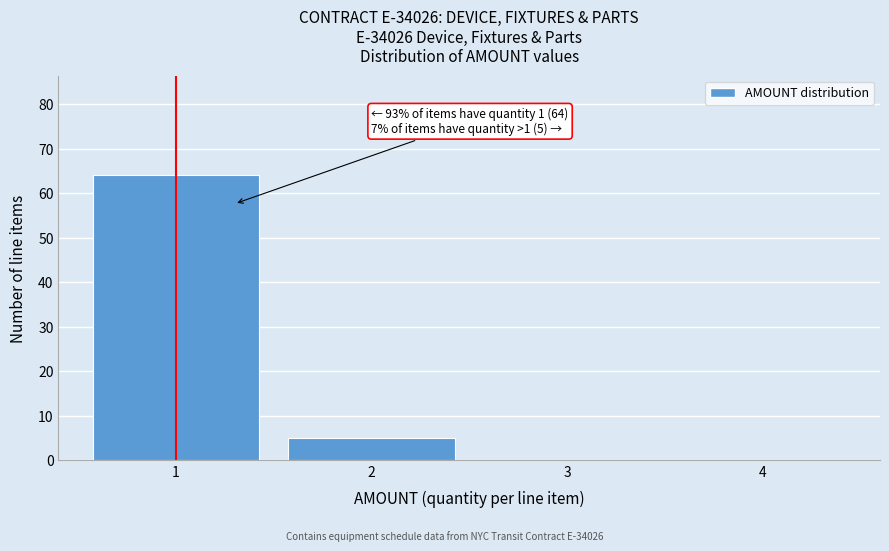

Reading right to left, extract all data points from this chart.

4=0	3=0	2=5	1=64